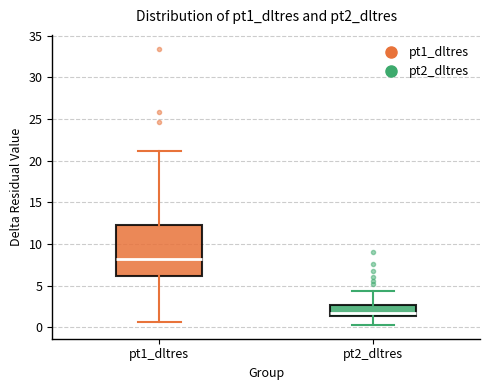

Reading left to right, read every box against the y-axis: the position of its median line, the range the box covers, and the ends of its whiskers. The values are not printed on the chart, so give them approximately, as read against the axis.

pt1_dltres: median 8.0, box 6.0 to 12.5, whiskers 0.5 to 21.0
pt2_dltres: median 1.5 (just above the box's lower edge), box 1.5 to 2.5, whiskers 0.5 to 4.5